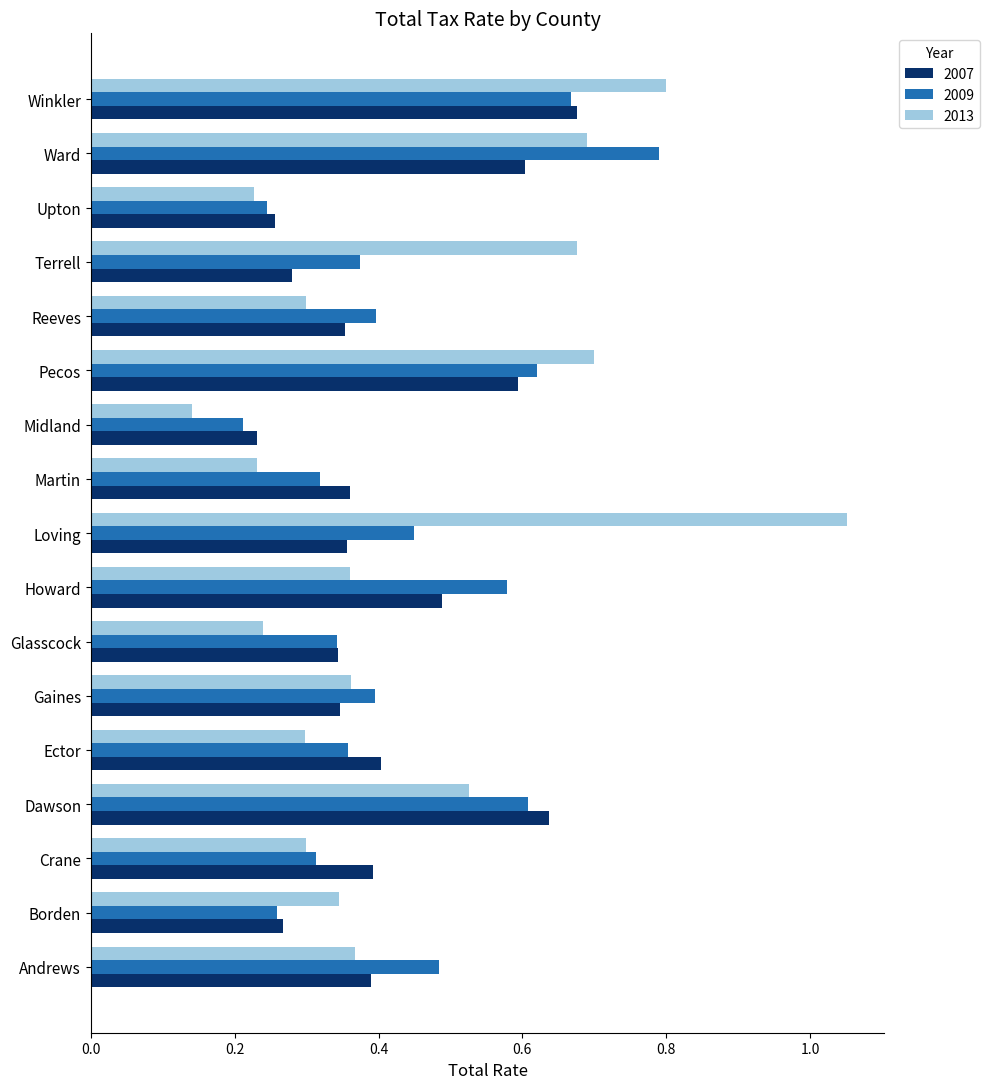

Is the value of 2009 at Loving greater than the value of 2013 at Gaines?

Yes